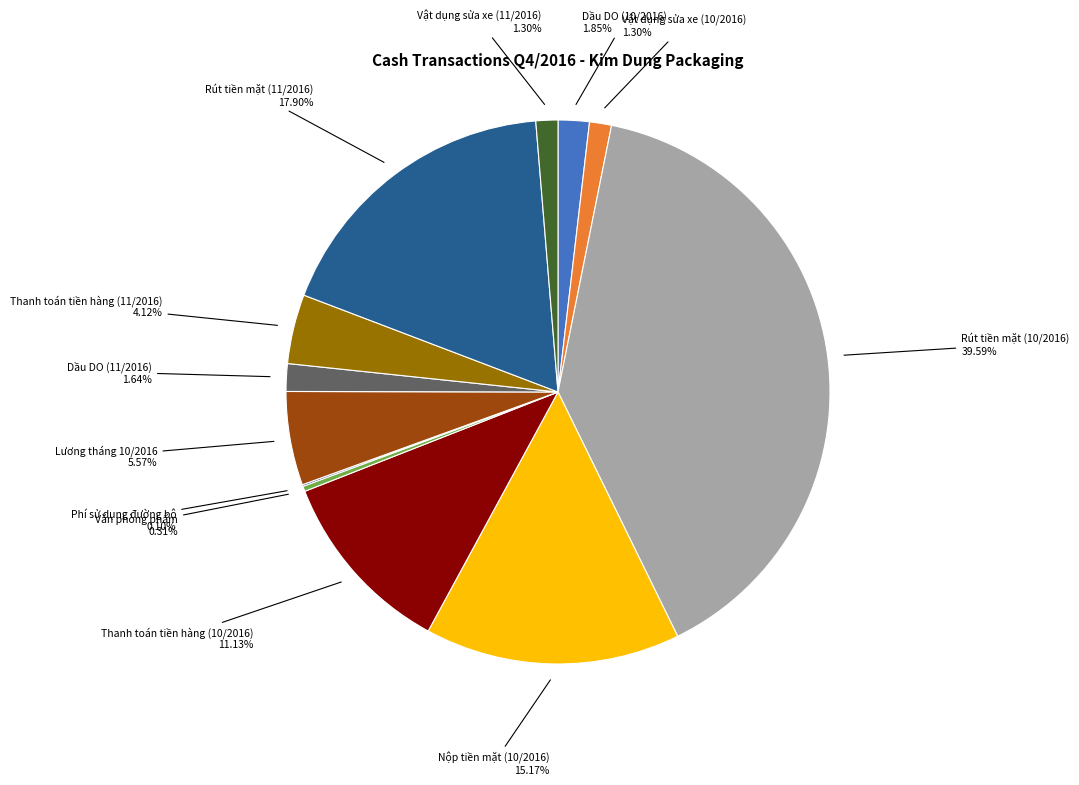

The Nộp tiền mặt (10/2016) slice represents 15% of the pie. True or false?

True